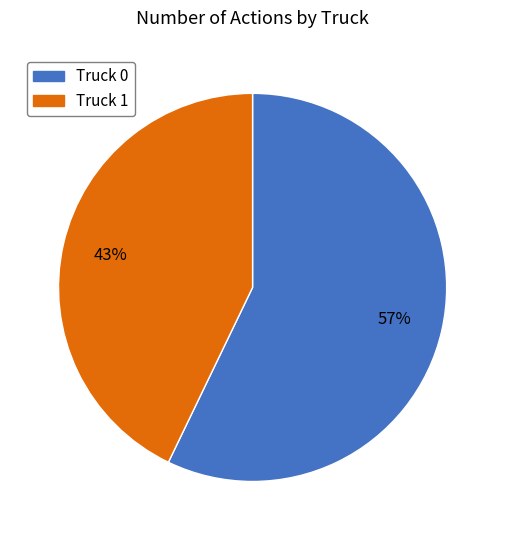

To the nearest percent, what is the combined percentage of Truck 0 and Truck 1?

100%